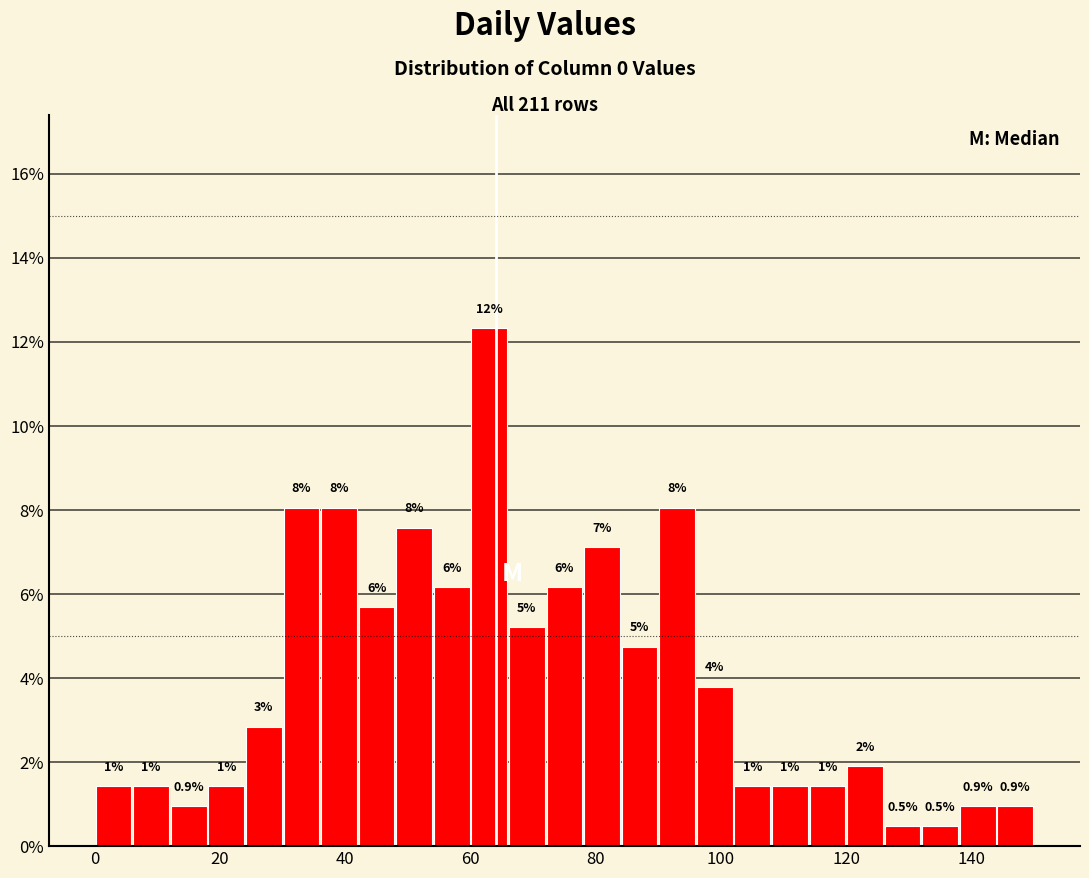

Around what value on the x-axis is the tallest bar? Give the approximate position of its centre, as read against the axis.

64